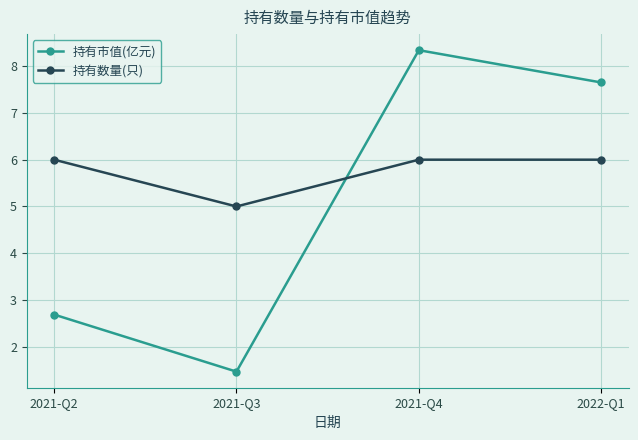

Where do 持有数量(只) and 持有市值(亿元) first cross each other?

2021-Q3 and 2021-Q4